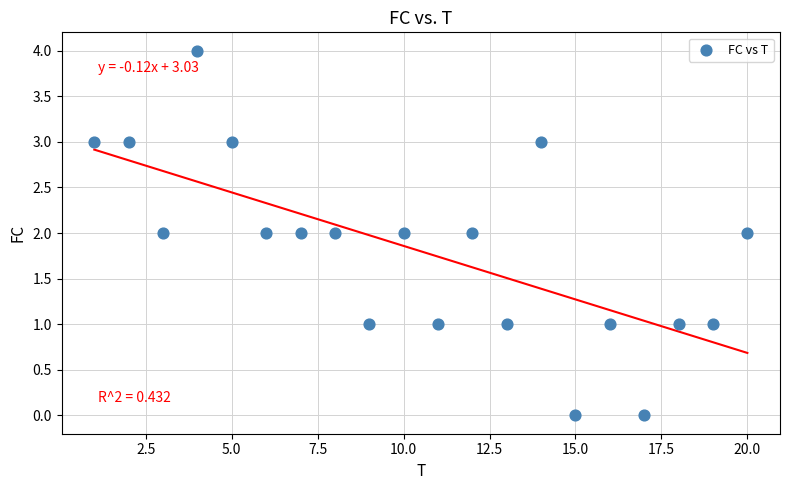

What is the range of Y values (max minus min)?

4